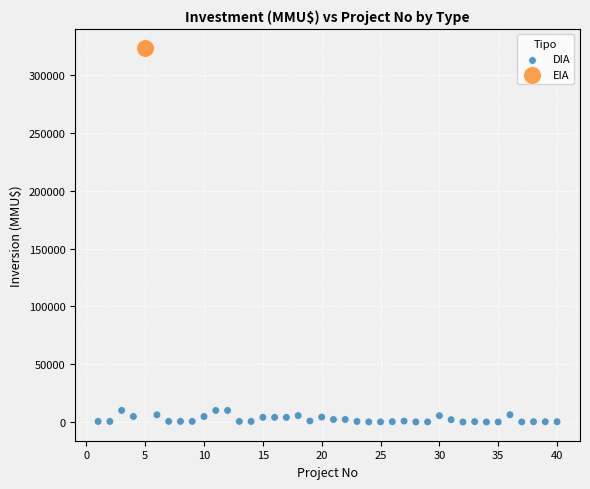

What are all the series names shown in the legend?

DIA, EIA